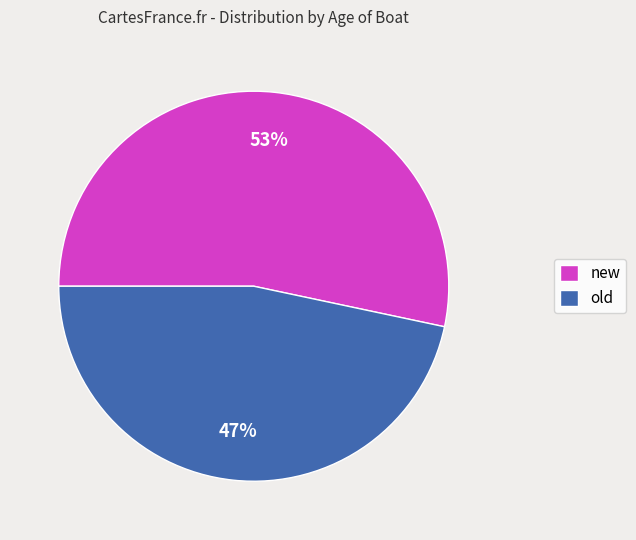

Is it true that old is 47% of the pie?

True